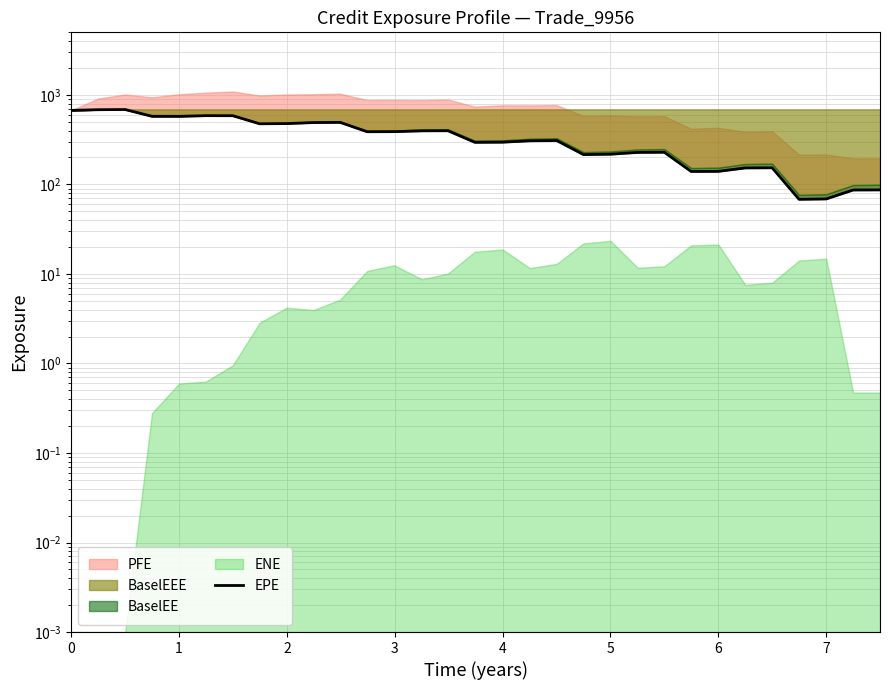

Is it true that the value at 10 is 848.8?

False